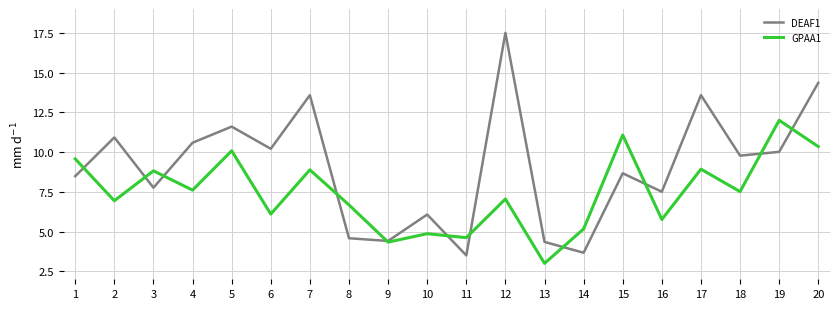

Which category has the lowest value in the DEAF1 series?

11